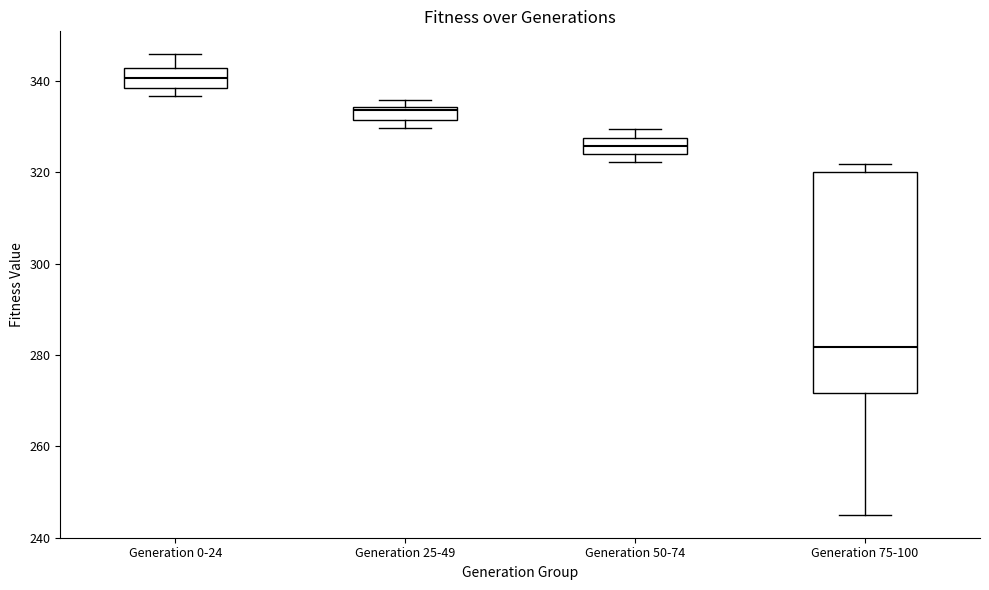

Comparing the boxes themselves (not the whiskers), which one is the tallest?

Generation 75-100